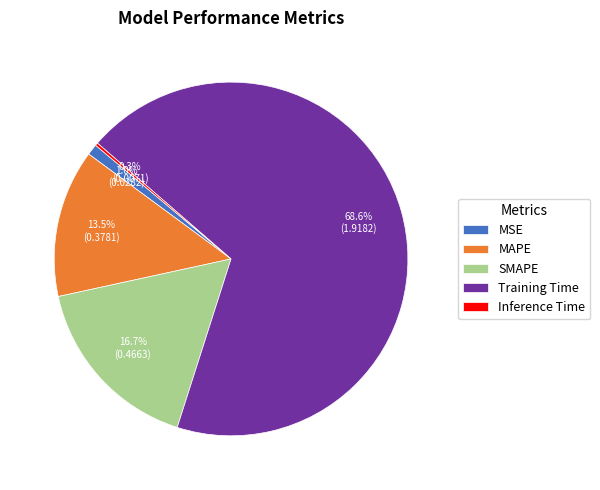

Is the sum of MAPE and SMAPE greater than half?

No